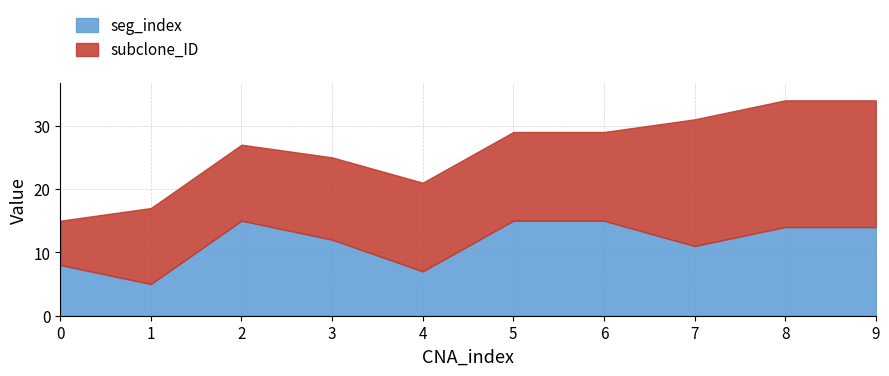

Read the seg_index value at 1.

5